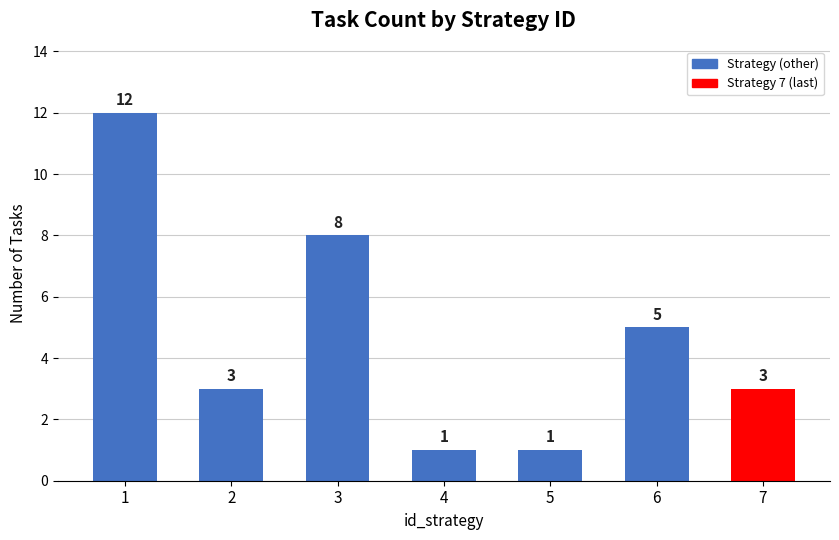

Reading left to right, what are all the values shown in this chart?

1=12	2=3	3=8	4=1	5=1	6=5	7=3